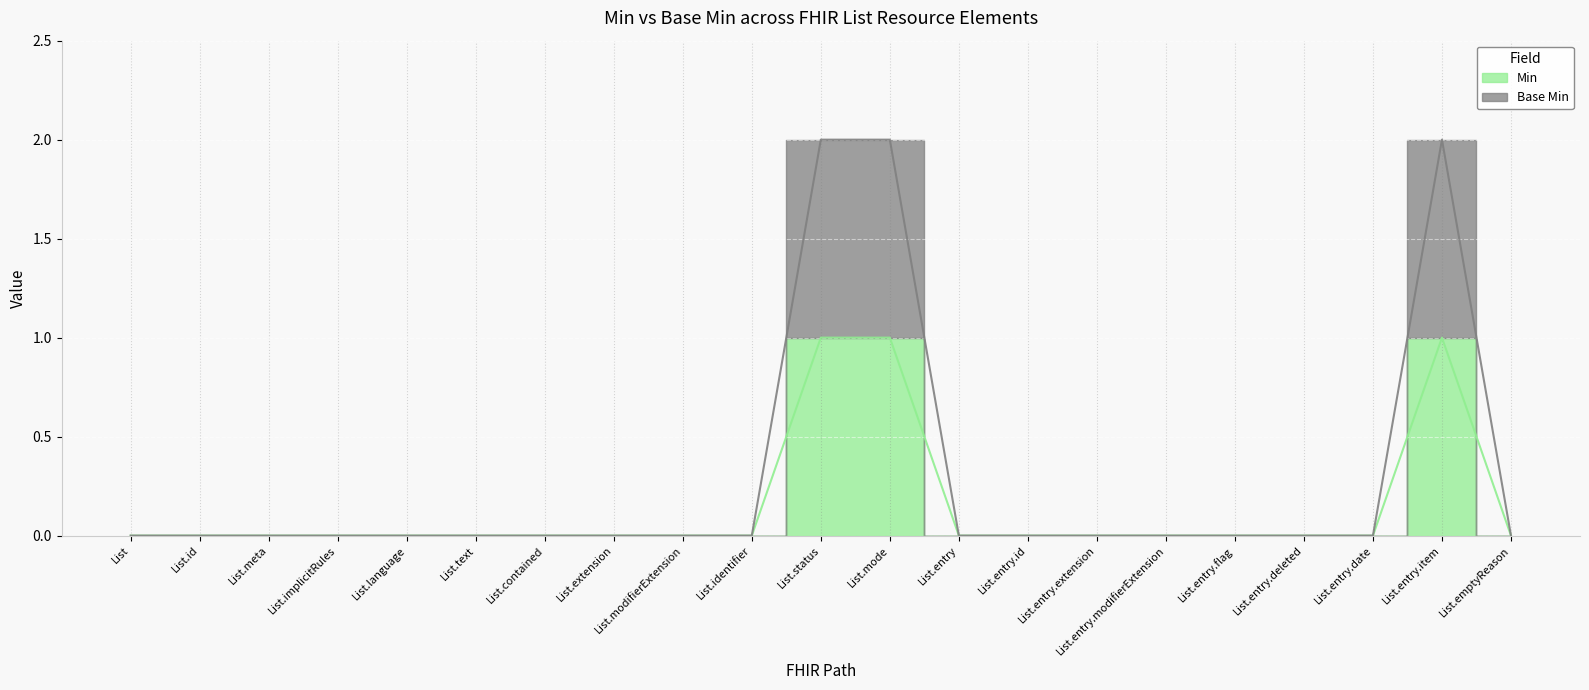

Which series has the largest range (max minus min)?

Base Min